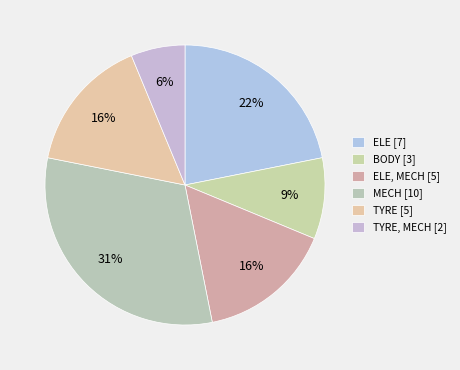

How many segments does this pie chart have?

6